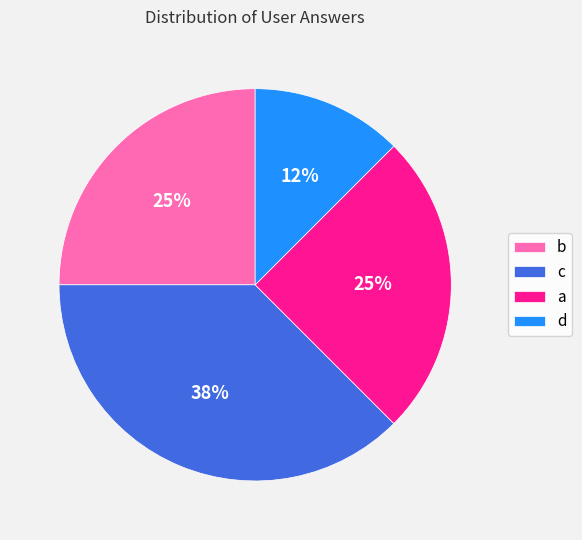

Approximately how many times larger is the value at d compared to c?

0.3